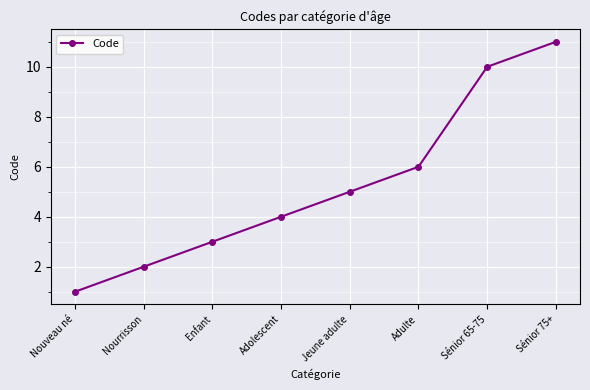

Is it true that the value at Sénior 65-75 is 10?

True